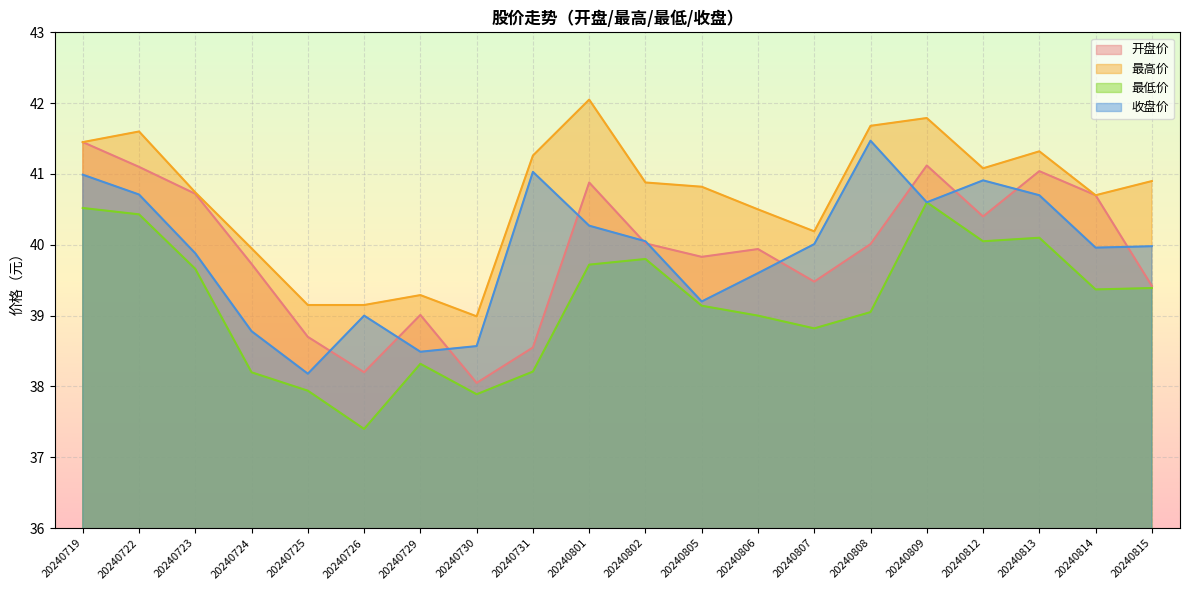

Rank the series at 20240807 from highest to lowest value.

最高价, 收盘价, 开盘价, 最低价